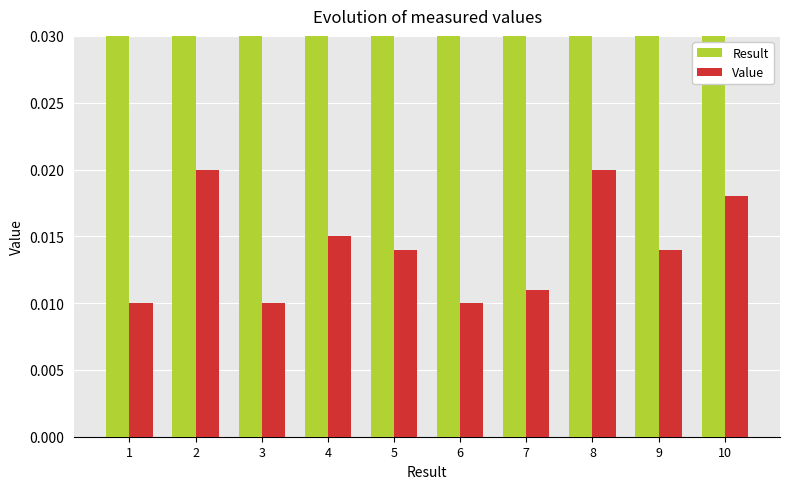

What is the average value of the Result series?

5.5